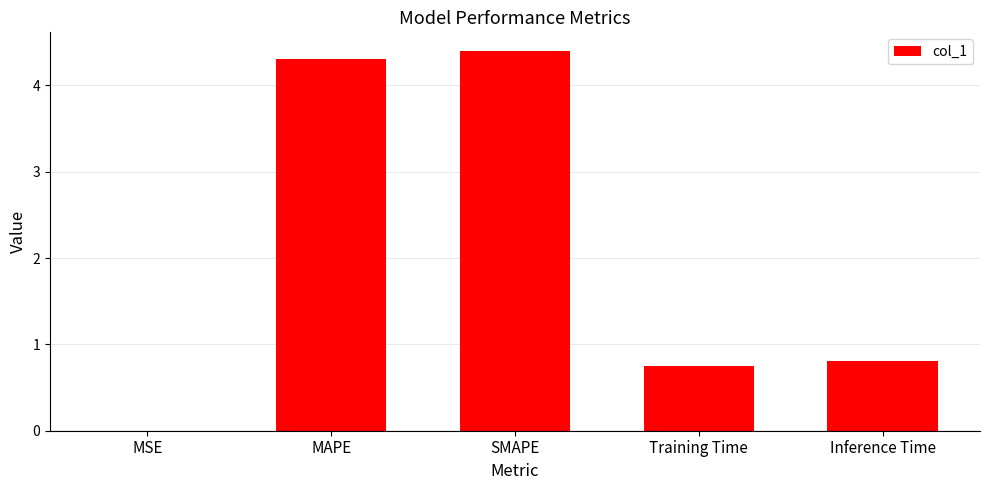

Read the value at Inference Time.

0.8